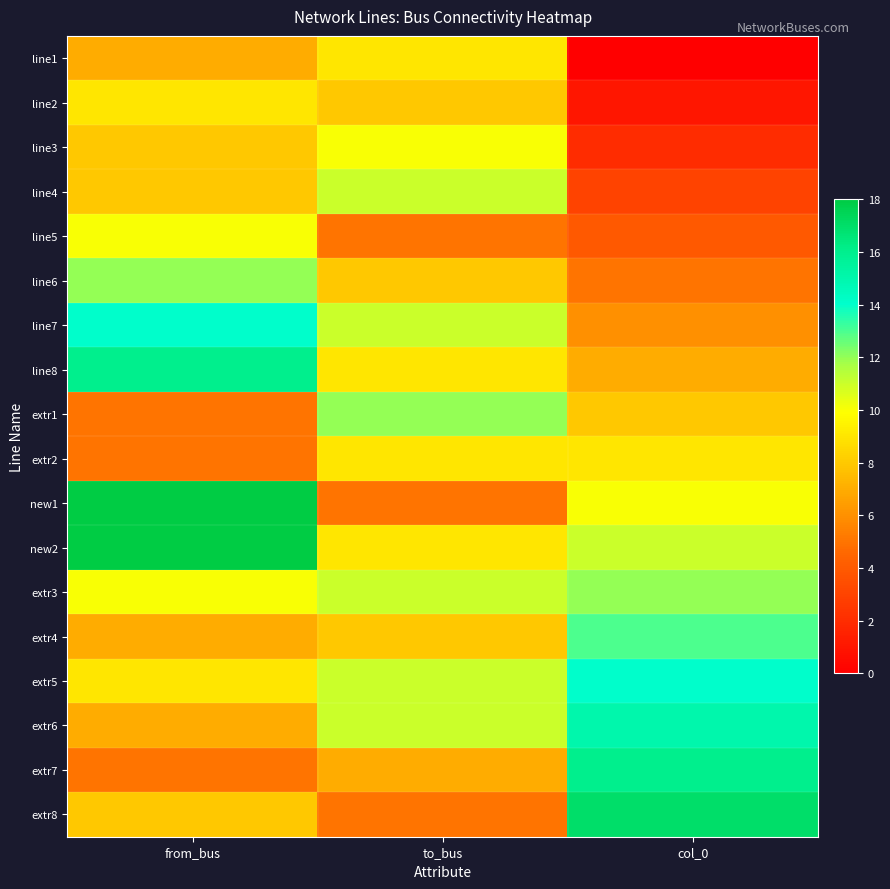

Reading left to right, list all the values displayed in this chart.

line1: from_bus=7	to_bus=9	col_0=0
line2: from_bus=9	to_bus=8	col_0=1
line3: from_bus=8	to_bus=10	col_0=2
line4: from_bus=8	to_bus=11	col_0=3
line5: from_bus=10	to_bus=5	col_0=4
line6: from_bus=12	to_bus=8	col_0=5
line7: from_bus=14	to_bus=11	col_0=6
line8: from_bus=16	to_bus=9	col_0=7
extr1: from_bus=5	to_bus=12	col_0=8
extr2: from_bus=5	to_bus=9	col_0=9
new1: from_bus=18	to_bus=5	col_0=10
new2: from_bus=18	to_bus=9	col_0=11
extr3: from_bus=10	to_bus=11	col_0=12
extr4: from_bus=7	to_bus=8	col_0=13
extr5: from_bus=9	to_bus=11	col_0=14
extr6: from_bus=7	to_bus=11	col_0=15
extr7: from_bus=5	to_bus=7	col_0=16
extr8: from_bus=8	to_bus=5	col_0=17